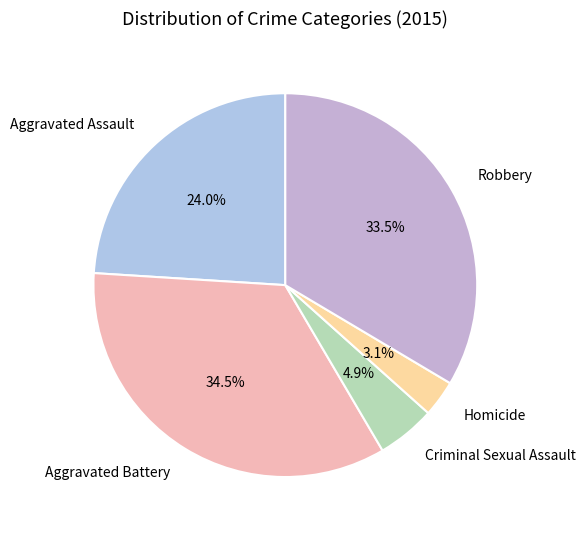

To the nearest percent, what portion does Criminal Sexual Assault represent?

5%